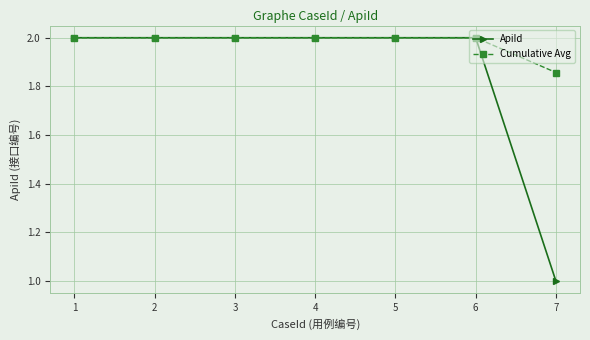

What is the difference between the second highest and minimum values in the Cumulative Avg series?

0.1